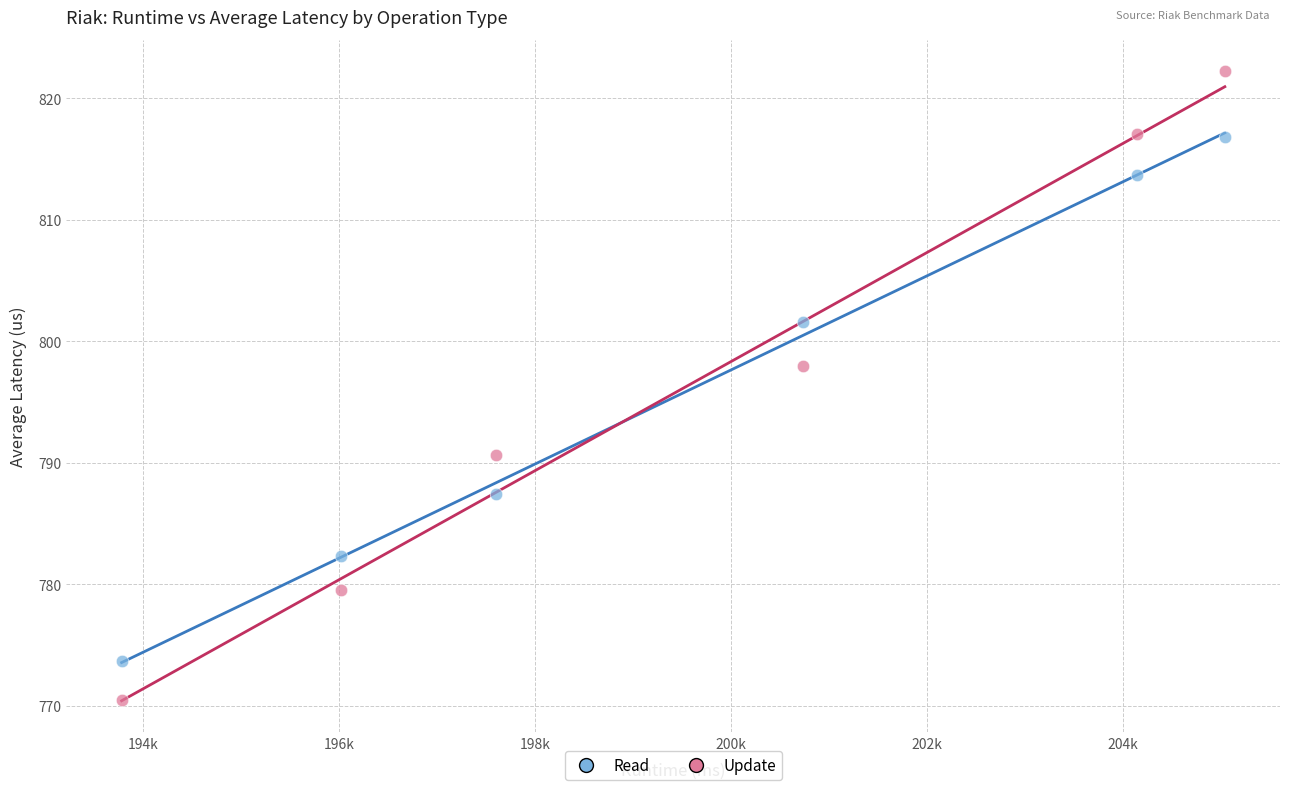

Across all data points, what is the range of Y values (max minus min)?

51.7